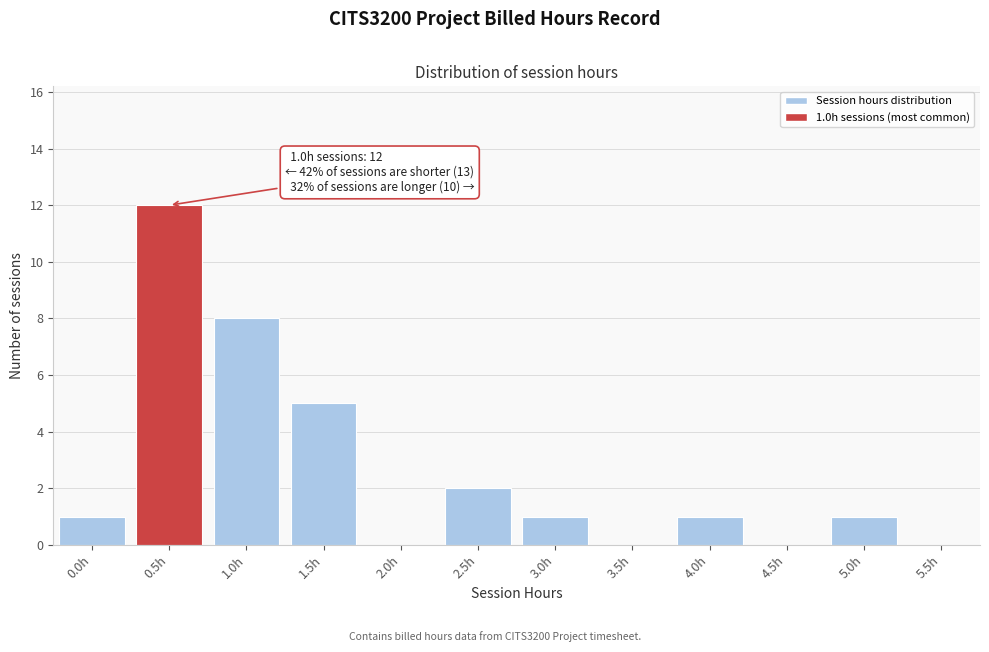

Reading right to left, transcribe all the data shown in this chart.

5.5h=0	5.0h=1	4.5h=0	4.0h=1	3.5h=0	3.0h=1	2.5h=2	2.0h=0	1.5h=5	1.0h=8	0.5h=12	0.0h=1